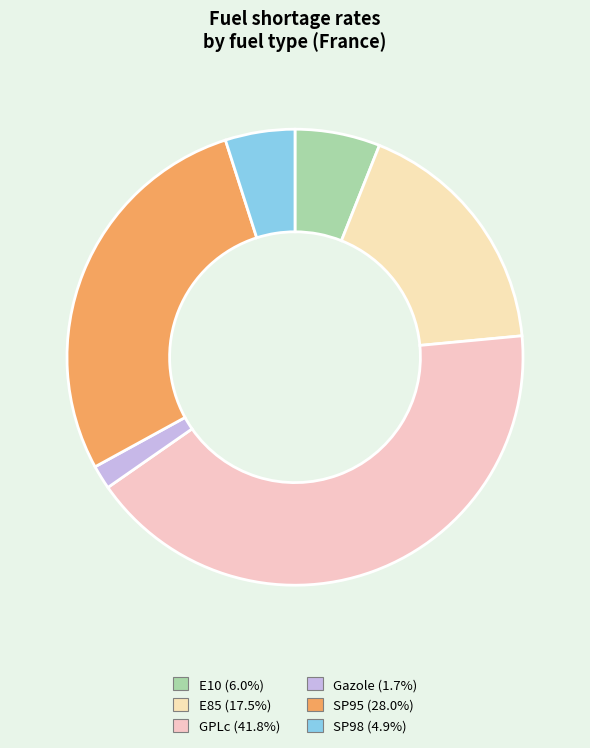

Which category has the smallest portion of the pie?

Gazole